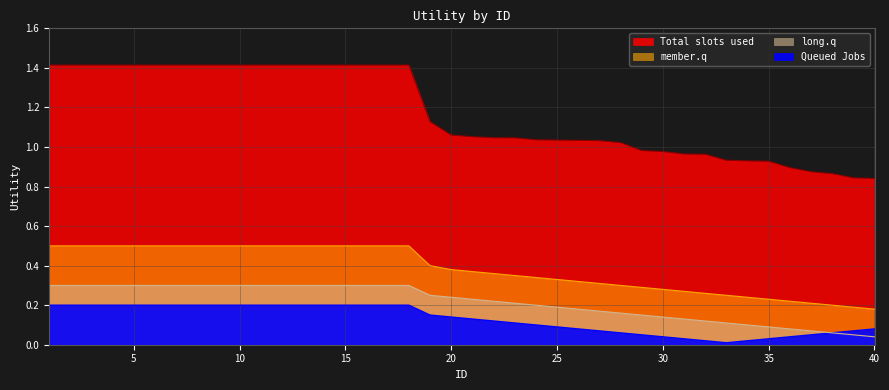

Reading right to left, extract all data points from this chart.

Total slots used: 40=0.8	39=0.8	38=0.9	37=0.9	36=0.9	35=0.9	34=0.9	33=0.9	32=1.0	31=1.0	30=1.0	29=1.0	28=1.0	27=1.0	26=1.0	25=1.0	24=1.0	23=1.0	22=1.0	21=1.1	20=1.1	19=1.1	18=1.4	17=1.4	16=1.4	15=1.4	14=1.4	13=1.4	12=1.4	11=1.4	10=1.4	9=1.4	8=1.4	7=1.4	6=1.4	5=1.4	4=1.4	3=1.4	2=1.4	1=1.4
Queued Jobs: 40=0.1	39=0.1	38=0.1	37=0.1	36=0.0	35=0.0	34=0.0	33=0.0	32=0.0	31=0.0	30=0.0	29=0.1	28=0.1	27=0.1	26=0.1	25=0.1	24=0.1	23=0.1	22=0.1	21=0.1	20=0.1	19=0.1	18=0.2	17=0.2	16=0.2	15=0.2	14=0.2	13=0.2	12=0.2	11=0.2	10=0.2	9=0.2	8=0.2	7=0.2	6=0.2	5=0.2	4=0.2	3=0.2	2=0.2	1=0.2
member.q: 40=0.2	39=0.2	38=0.2	37=0.2	36=0.2	35=0.2	34=0.2	33=0.2	32=0.3	31=0.3	30=0.3	29=0.3	28=0.3	27=0.3	26=0.3	25=0.3	24=0.3	23=0.3	22=0.4	21=0.4	20=0.4	19=0.4	18=0.5	17=0.5	16=0.5	15=0.5	14=0.5	13=0.5	12=0.5	11=0.5	10=0.5	9=0.5	8=0.5	7=0.5	6=0.5	5=0.5	4=0.5	3=0.5	2=0.5	1=0.5
long.q: 40=0.0	39=0.1	38=0.1	37=0.1	36=0.1	35=0.1	34=0.1	33=0.1	32=0.1	31=0.1	30=0.1	29=0.1	28=0.2	27=0.2	26=0.2	25=0.2	24=0.2	23=0.2	22=0.2	21=0.2	20=0.2	19=0.2	18=0.3	17=0.3	16=0.3	15=0.3	14=0.3	13=0.3	12=0.3	11=0.3	10=0.3	9=0.3	8=0.3	7=0.3	6=0.3	5=0.3	4=0.3	3=0.3	2=0.3	1=0.3